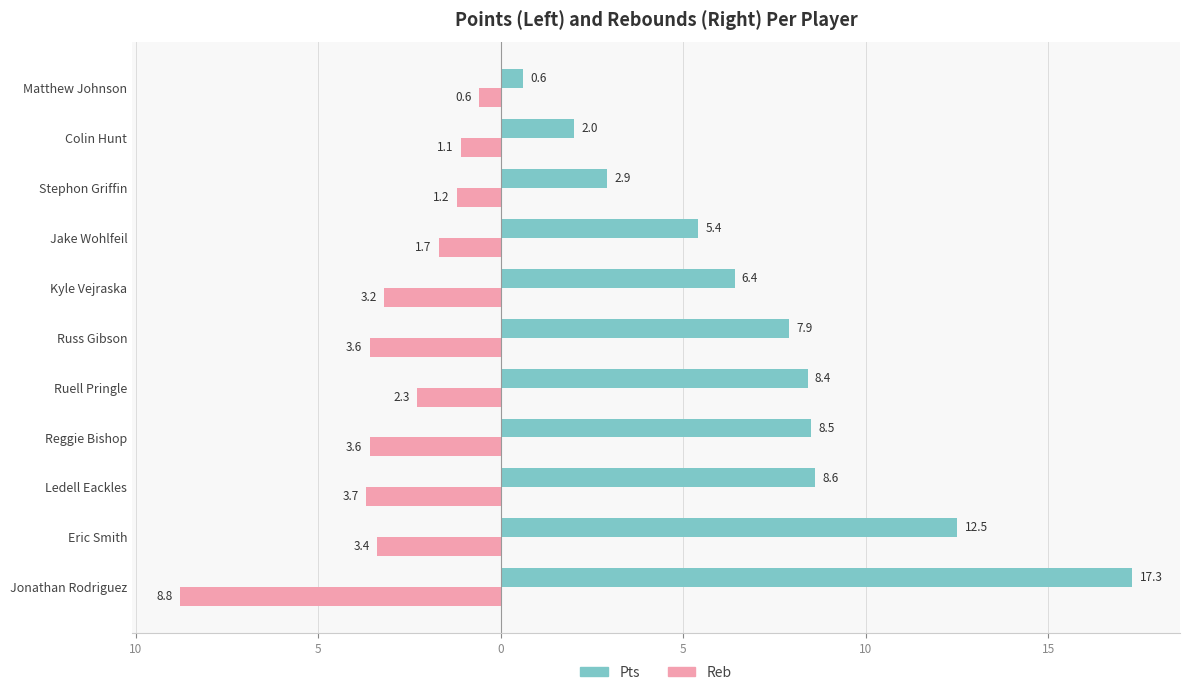

What are all the series names shown in the legend?

Pts, Reb